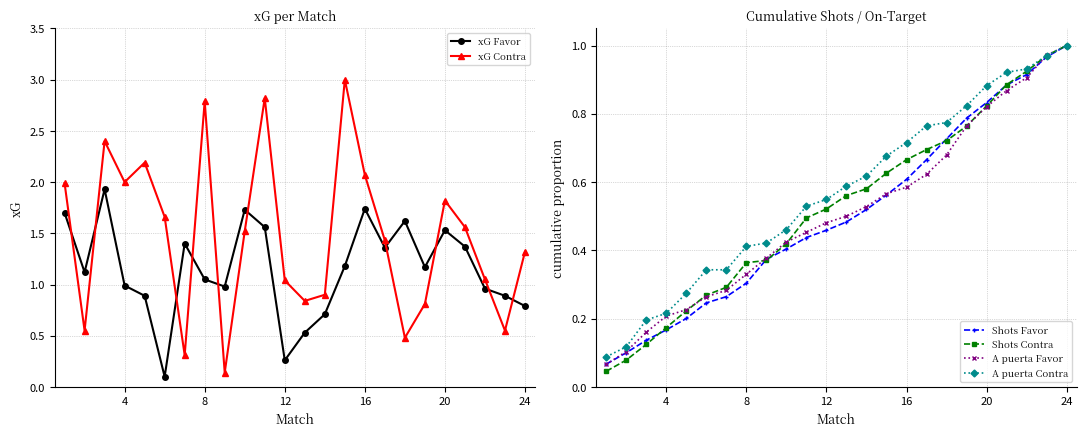

The value of xG Favor at 8 is 0.7. True or false?

False